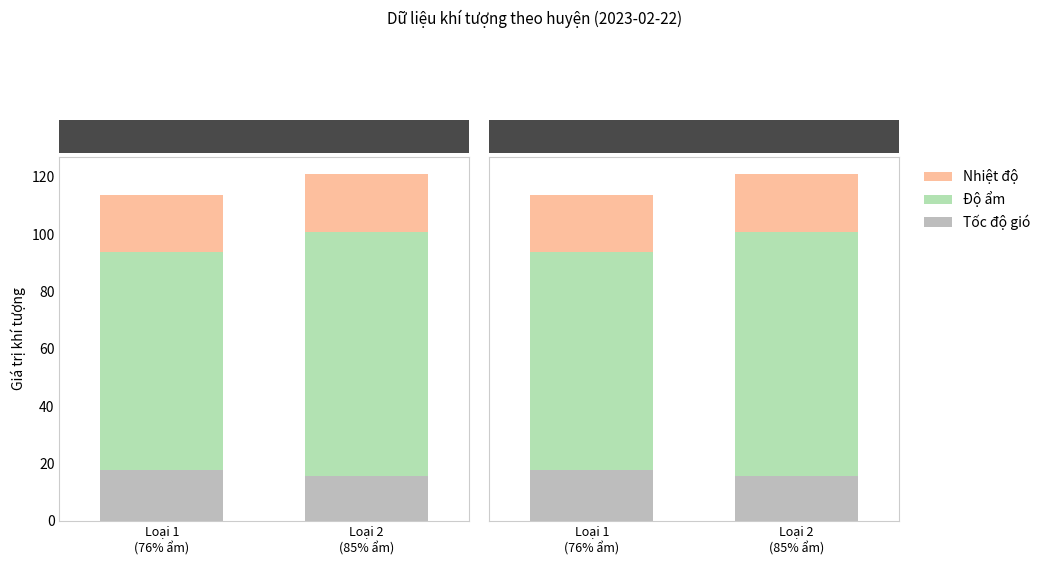

How many groups of bars are there?

2